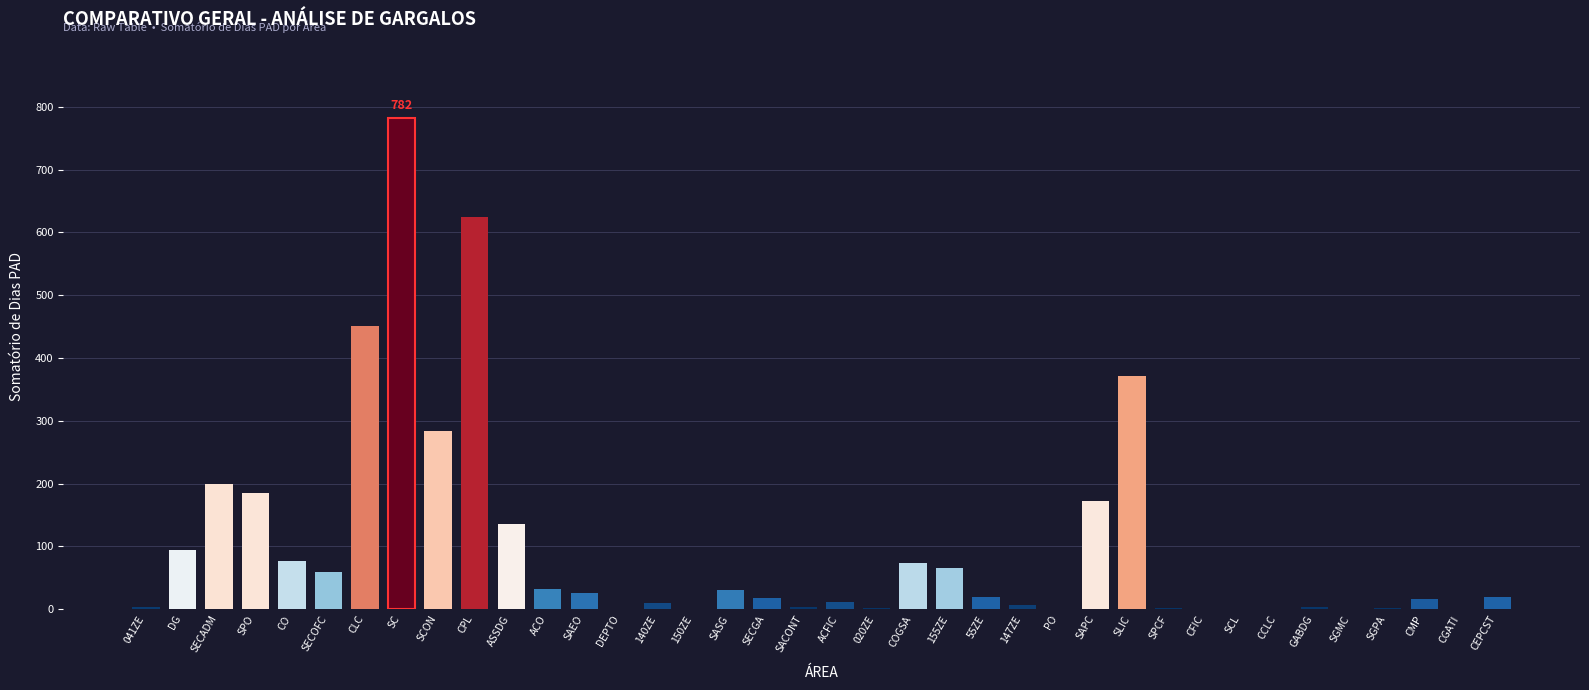

Between CMP and ASSDG, which is larger?

ASSDG